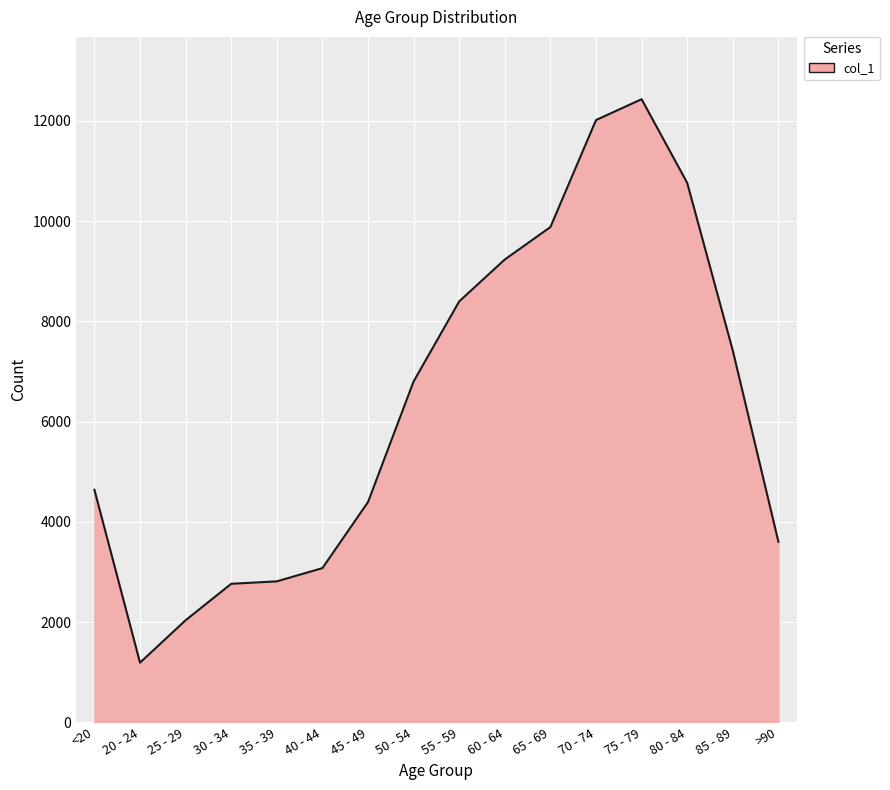

What is the sum of all values?

101482